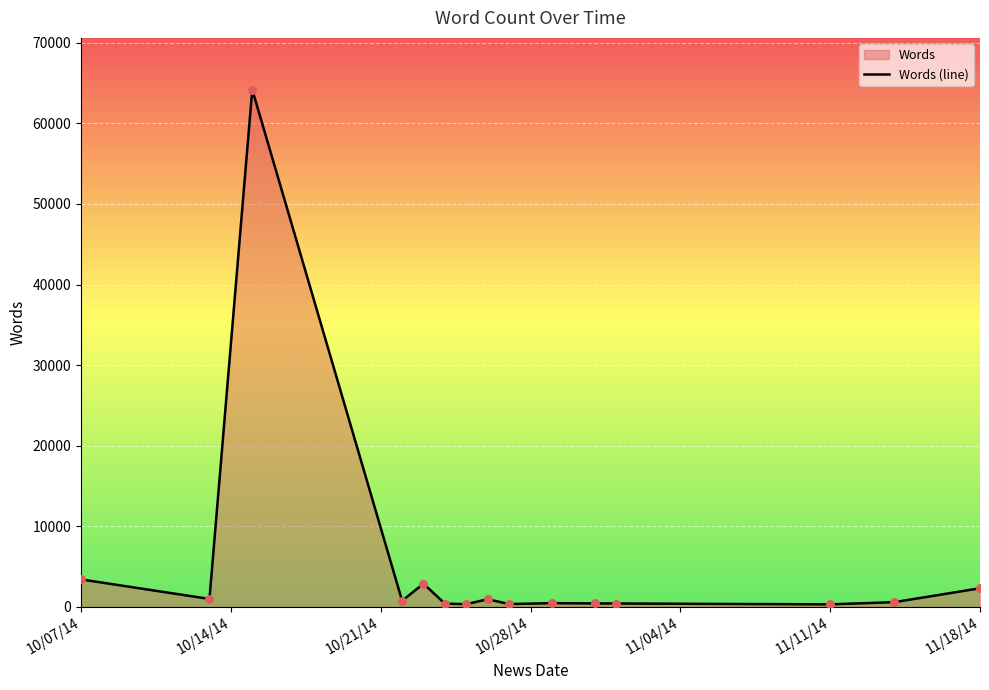

What is the difference between the maximum and minimum values?

63873.0